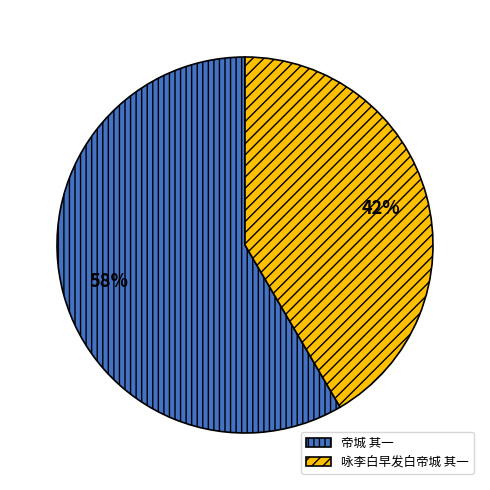

Is 帝城 其一 the majority of the pie?

Yes